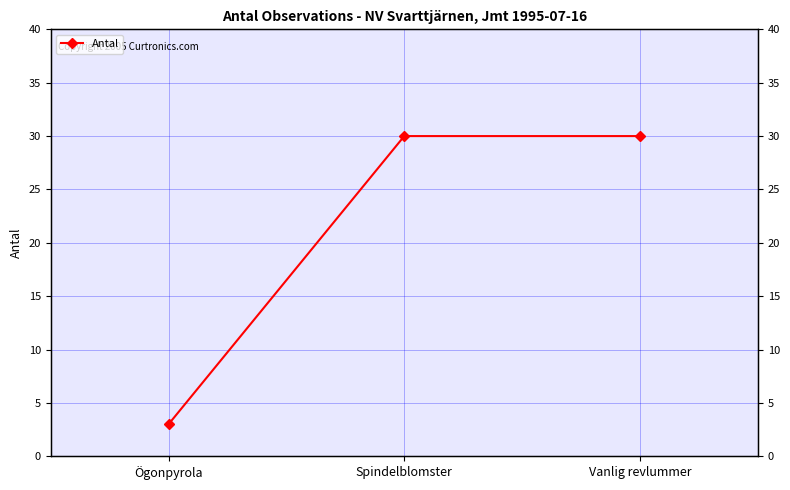

Count the number of data series in this chart.

1